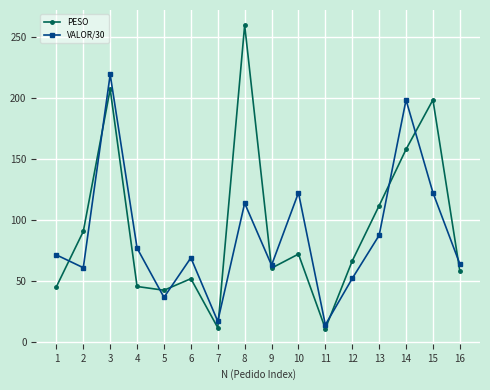

Rank the series at 10 from lowest to highest value.

PESO, VALOR/30